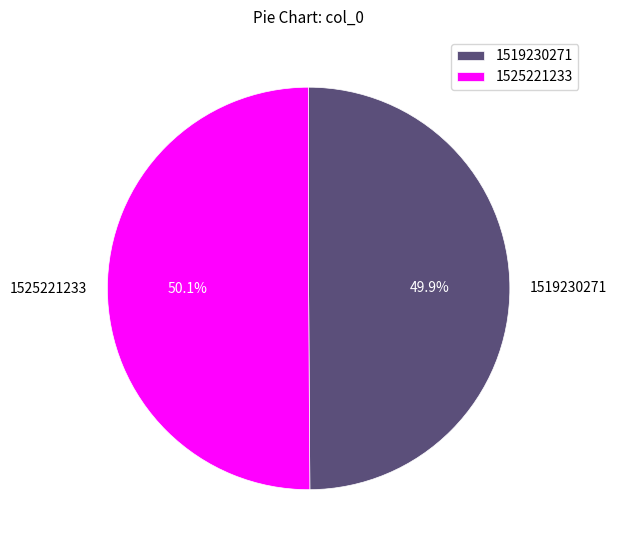

Is the sum of 1519230271 and 1525221233 greater than half?

Yes